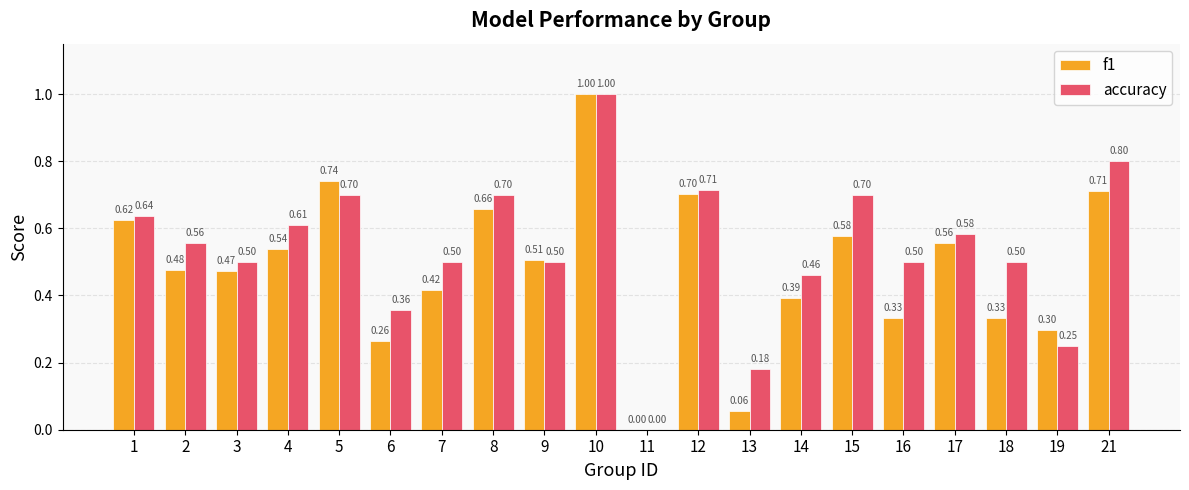

What is the sum of all accuracy values?

10.8